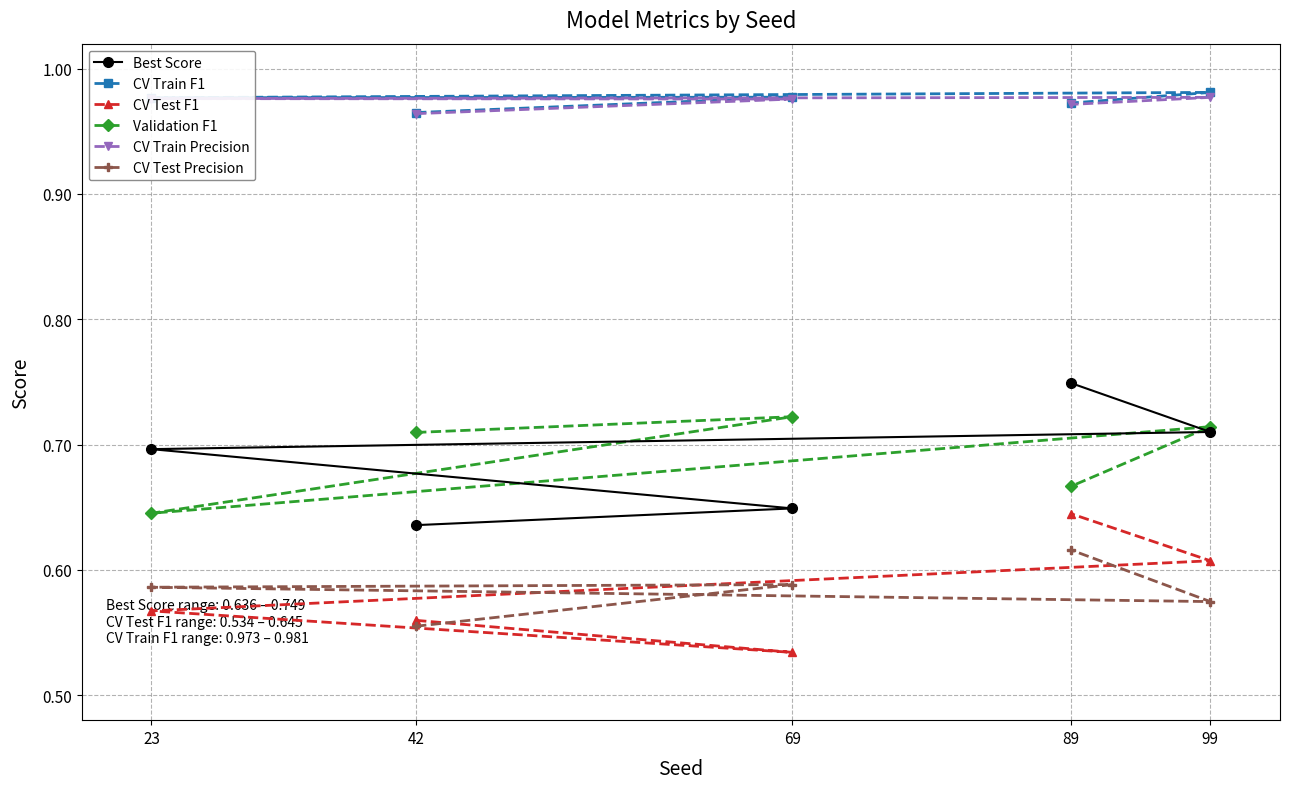

Which category has the lowest value across all series?

69